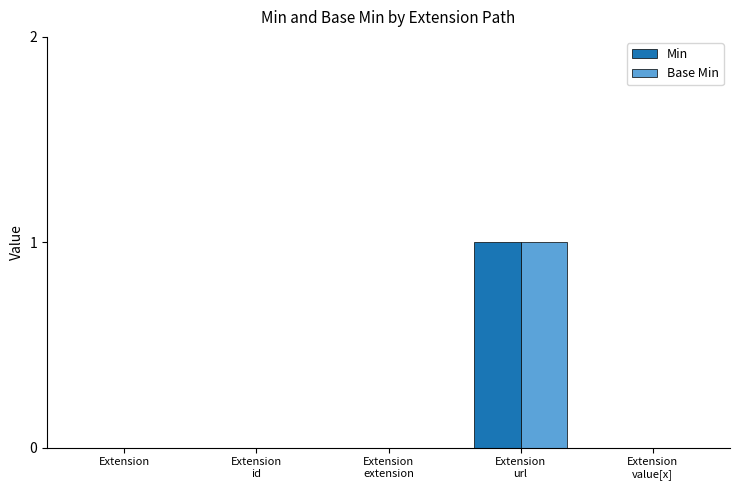

What is the highest value of the Base Min series?

1